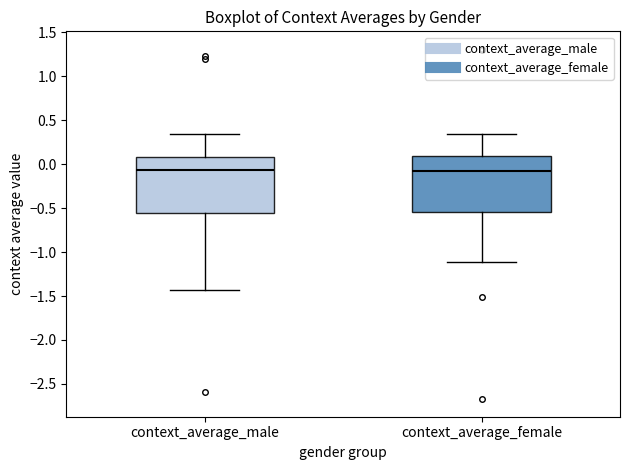

Reading left to right, read every box against the y-axis: the position of its median line, the range the box covers, and the ends of its whiskers. The values are not printed on the chart, so give them approximately, as read against the axis.

context_average_male: median -0.05, box -0.55 to 0.10, whiskers -1.45 to 0.35
context_average_female: median -0.10, box -0.55 to 0.10, whiskers -1.10 to 0.35